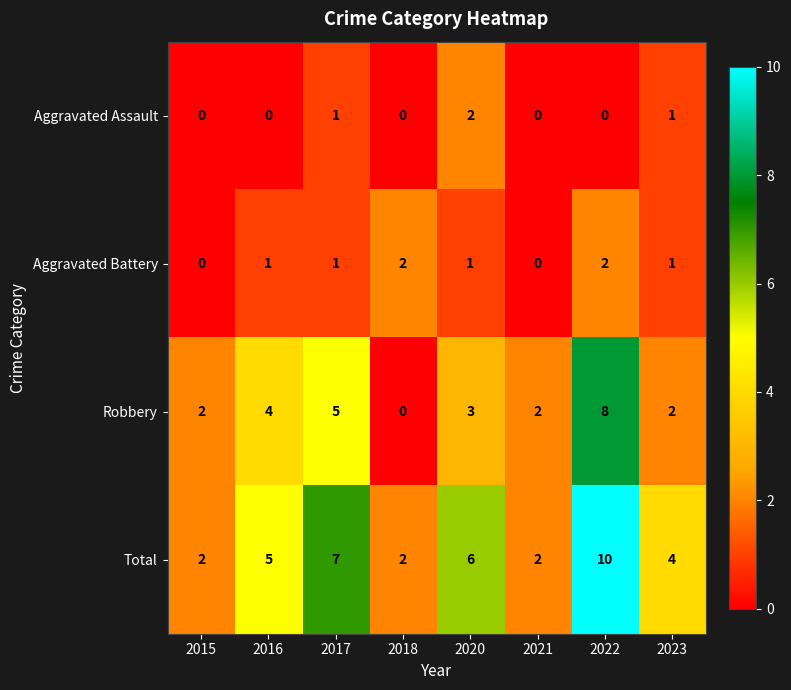

How many categories are shown in the chart?

8